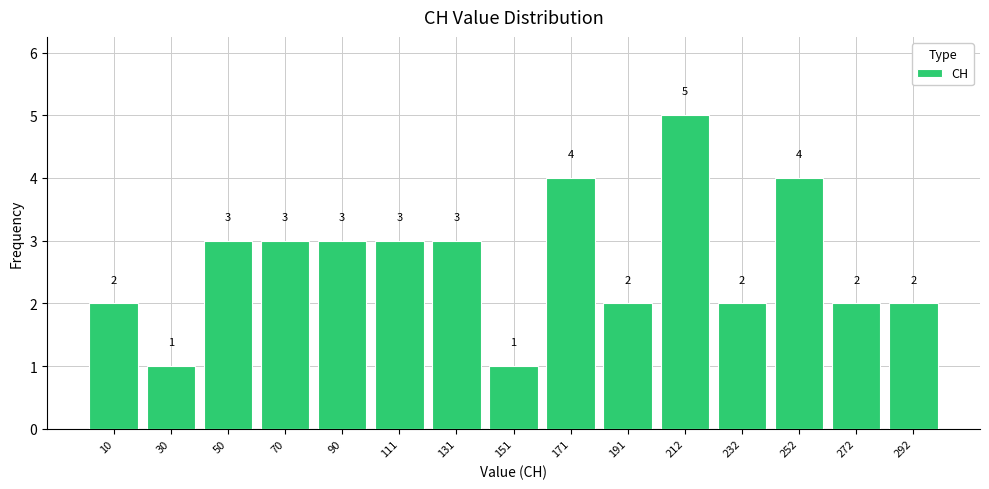

Reading left to right, transcribe this chart: for each bar, give the range it covers on the x-axis and its height. The bar edges are not printed on the chart, so give them approximately, as read against the axis.

0 to 20: 2
20 to 40: 1
40 to 60: 3
60 to 80: 3
80 to 100: 3
100 to 120: 3
120 to 140: 3
140 to 160: 1
160 to 180: 4
180 to 200: 2
200 to 220: 5
220 to 240: 2
240 to 265: 4
265 to 285: 2
285 to 305: 2